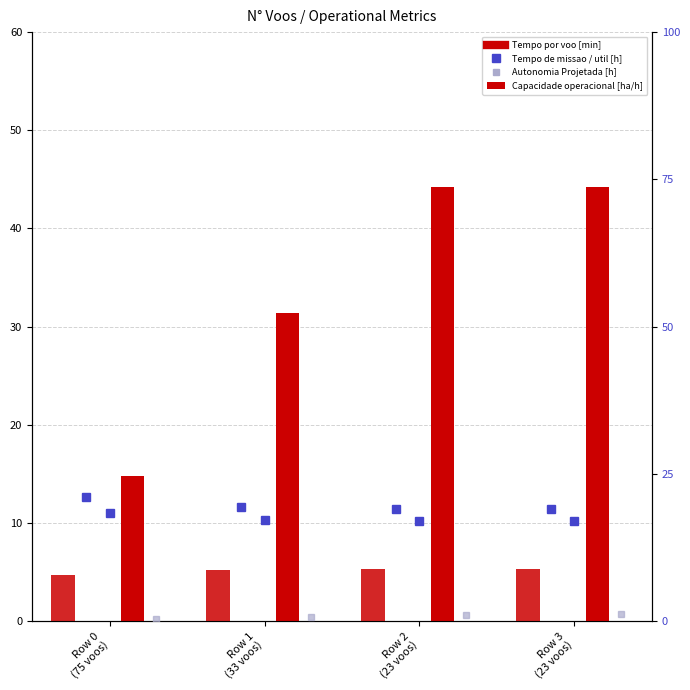

What is the smallest value displayed?

0.3